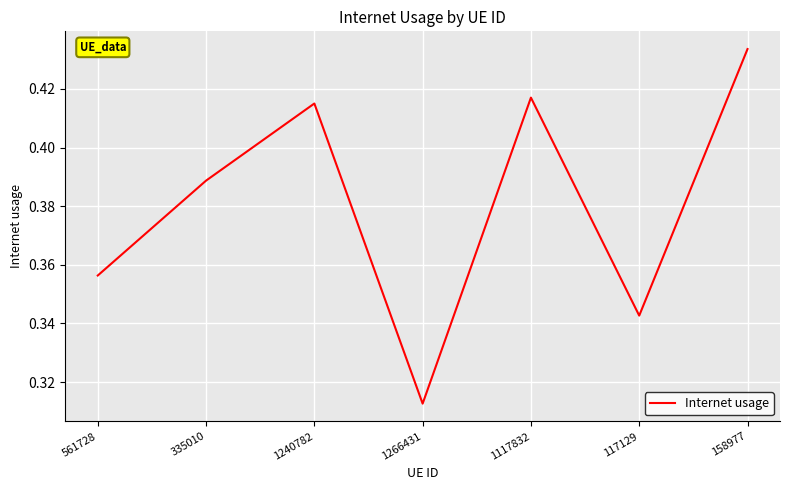

What position from the right is 561728?

7